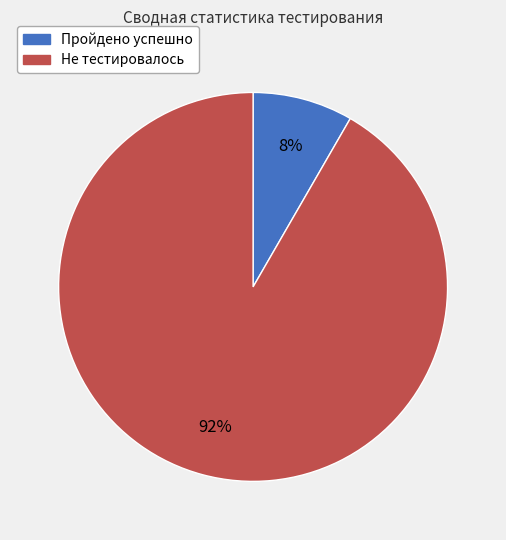

To the nearest percent, what is the average slice percentage?

50%